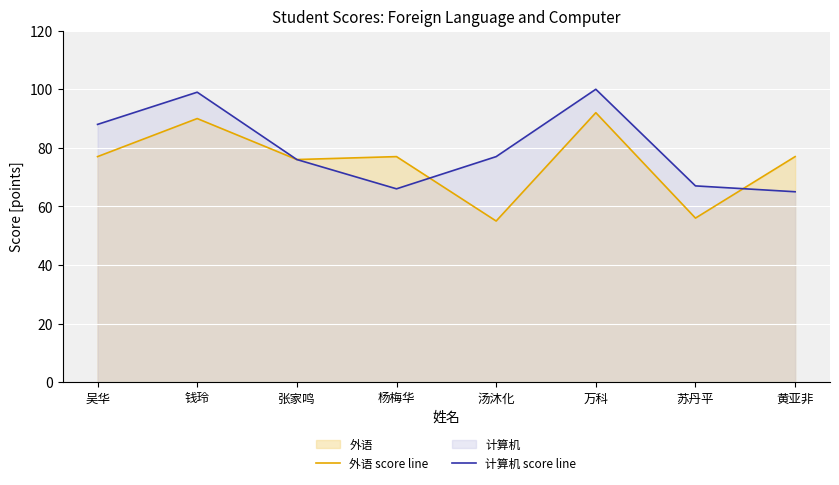

True or false: 外语 score line has more than 1 points higher than both neighbors.

True